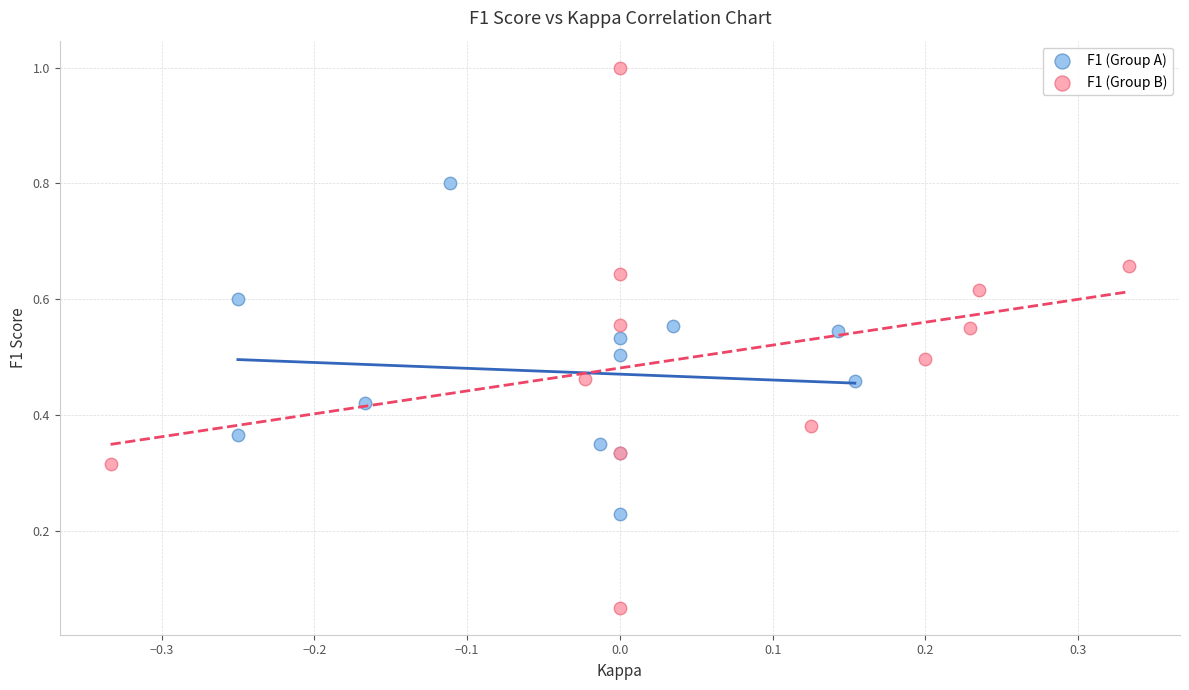

Which series contains the highest Y value?

F1 (Group B)